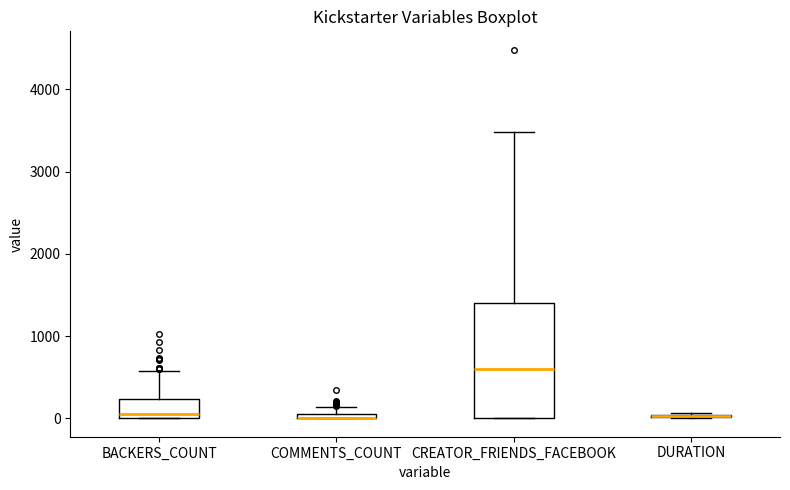

Where is the upper edge of the box for BACKERS_COUNT on the y-axis? The values are not printed on the chart, so give them approximately, as read against the axis.

200